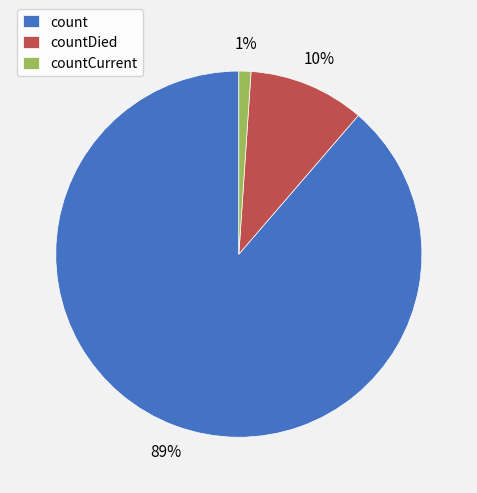

To the nearest percent, what is the difference between the countCurrent and countDied slice percentages?

9%